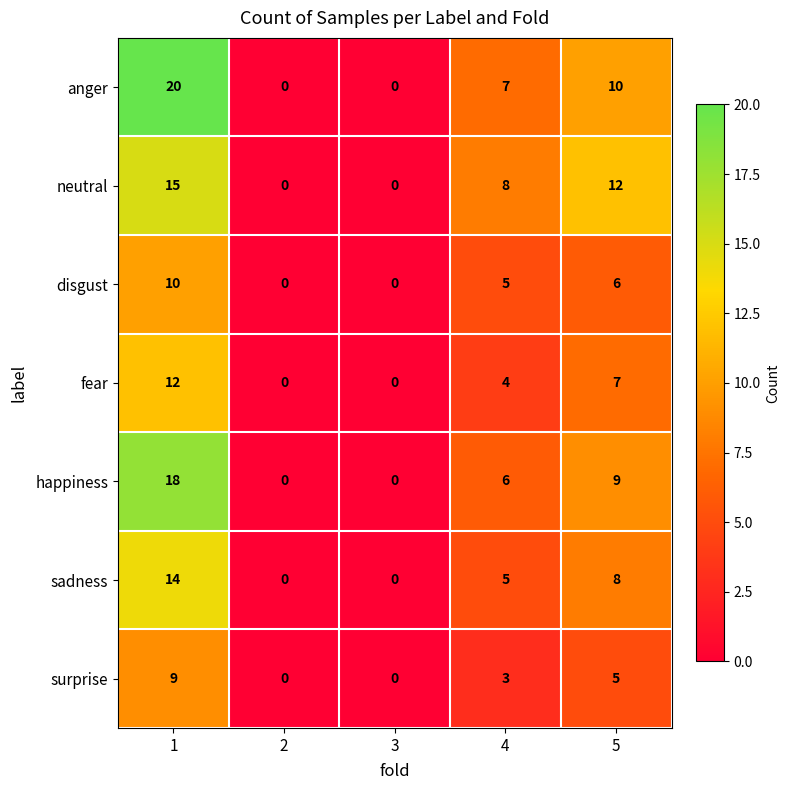

Which series has the largest range (max minus min)?

anger